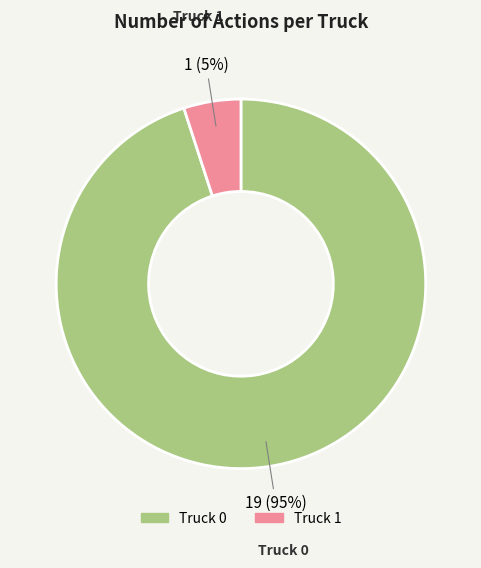

Rank the categories by value from highest to lowest.

Truck 0, Truck 1